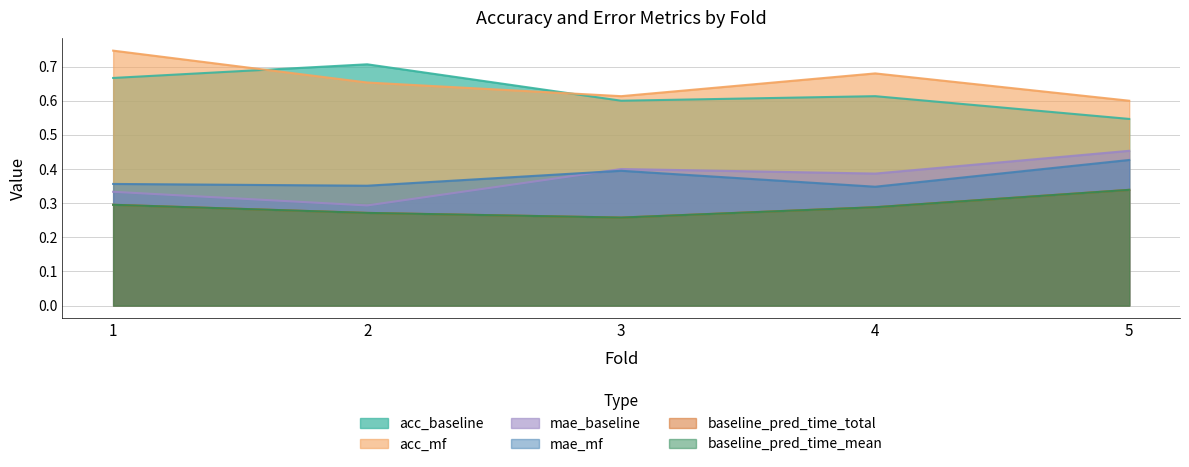

What is the minimum value shown in the chart?

0.3